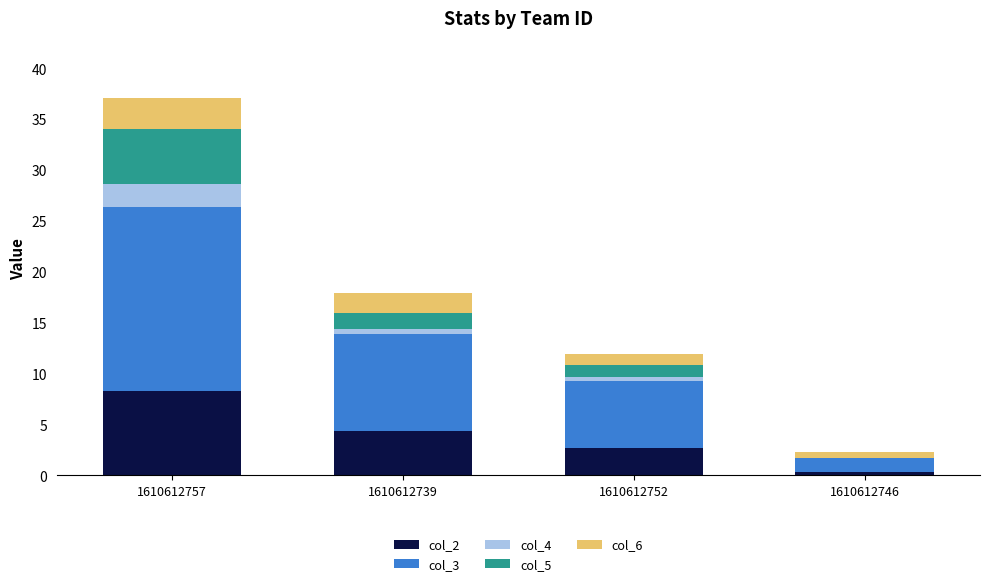

At which category is the sum across all series the highest?

1610612757